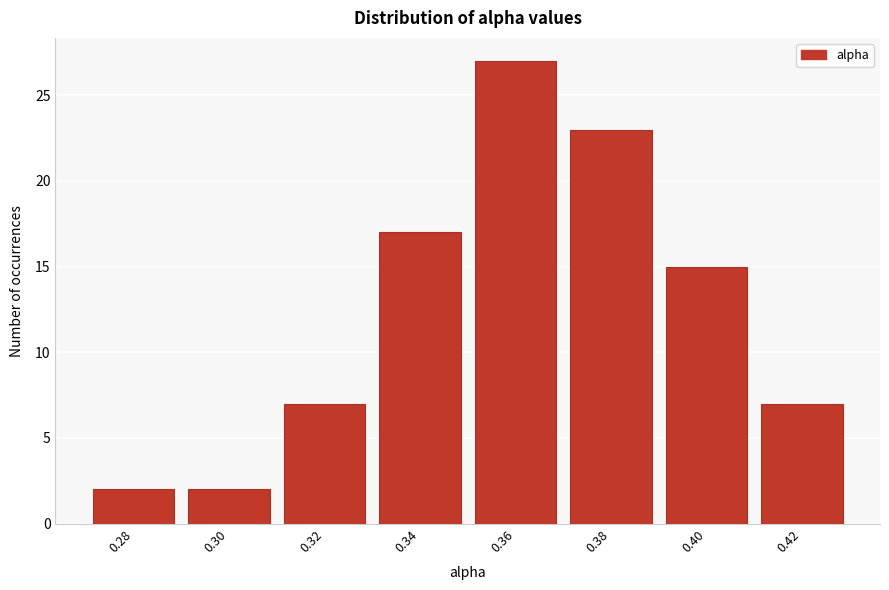

Reading right to left, what are all the values shown in this chart?

0.42=7	0.40=15	0.38=23	0.36=27	0.34=17	0.32=7	0.30=2	0.28=2